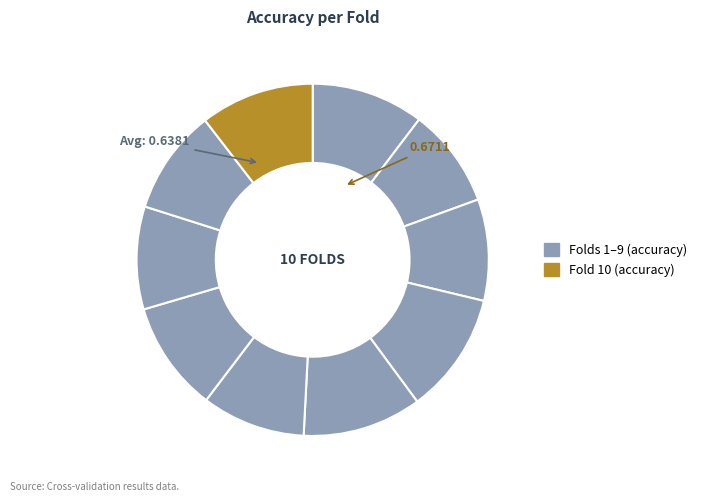

How many slices are in this pie chart?

10